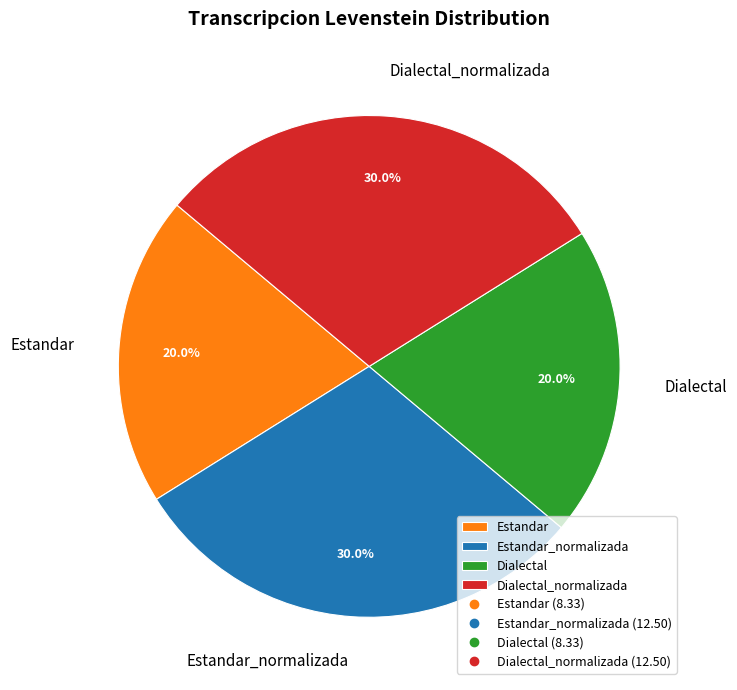

How many segments does this pie chart have?

4